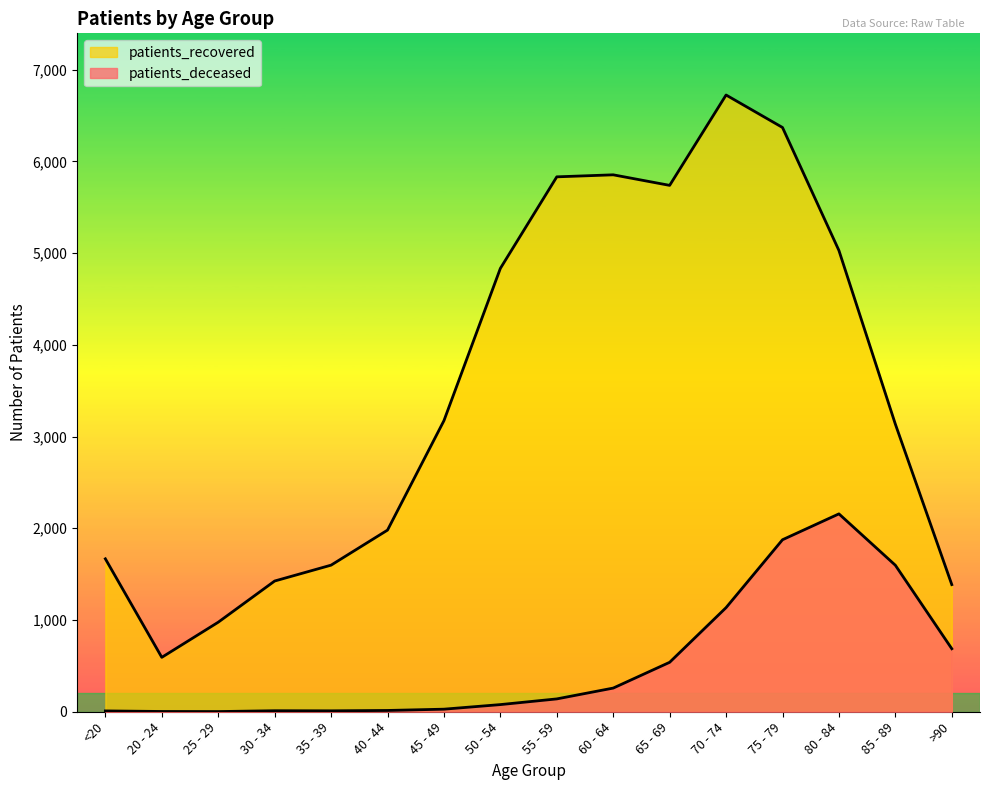

What is the maximum value shown in the chart?

6723